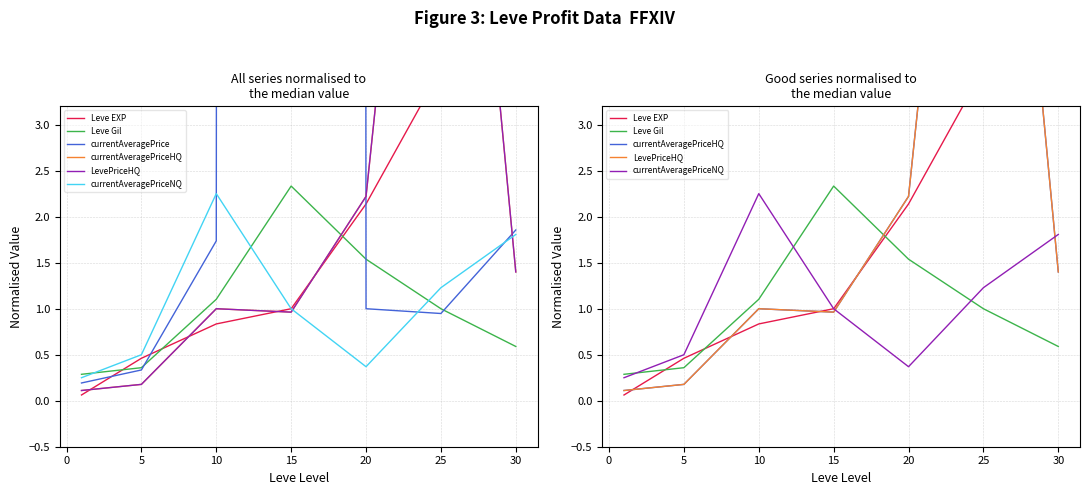

What is the difference between the second highest and second lowest values in the LevePriceHQ series?

2.0